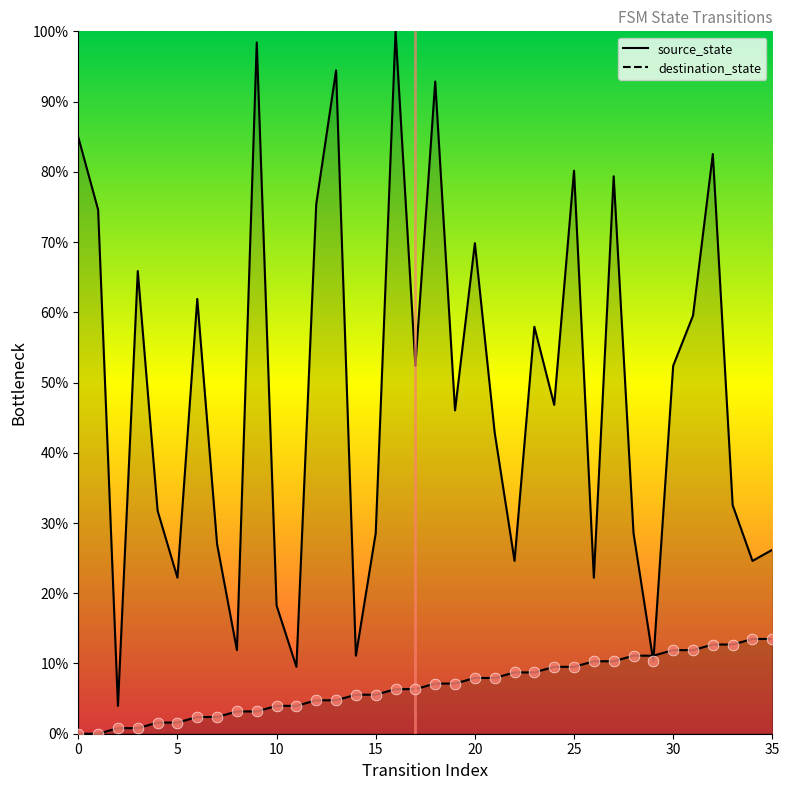

Which series reaches the minimum Y coordinate?

source_state